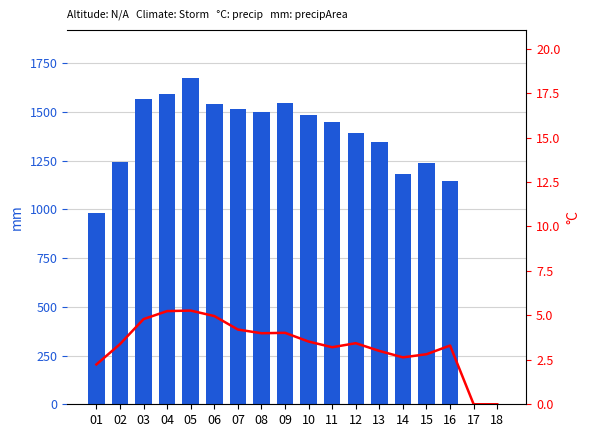

Are the bars grouped side by side (vs. stacked)?

Yes